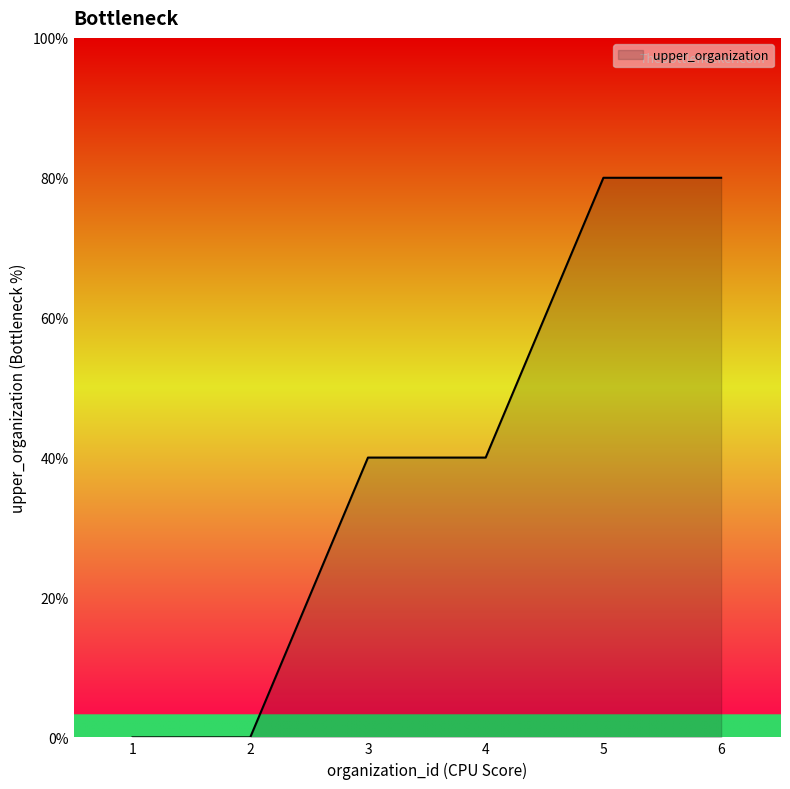

Rank the categories by value from highest to lowest.

5, 6, 3, 4, 1, 2